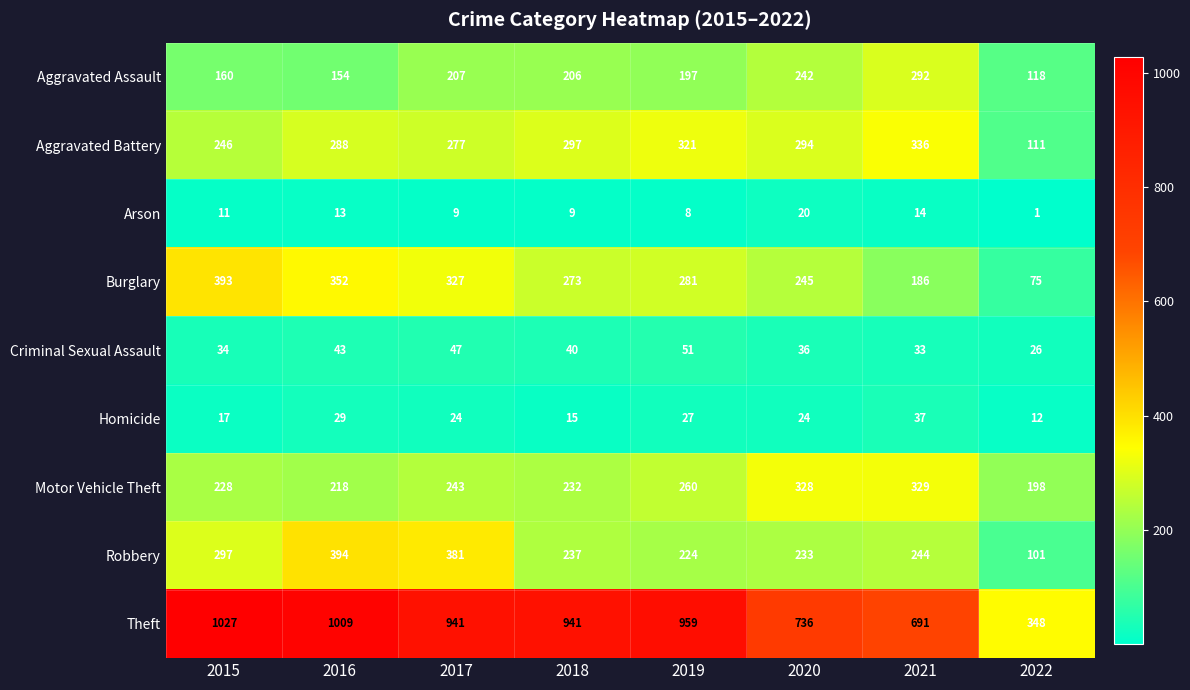

What is the difference between the maximum and minimum values in the Theft series?

679